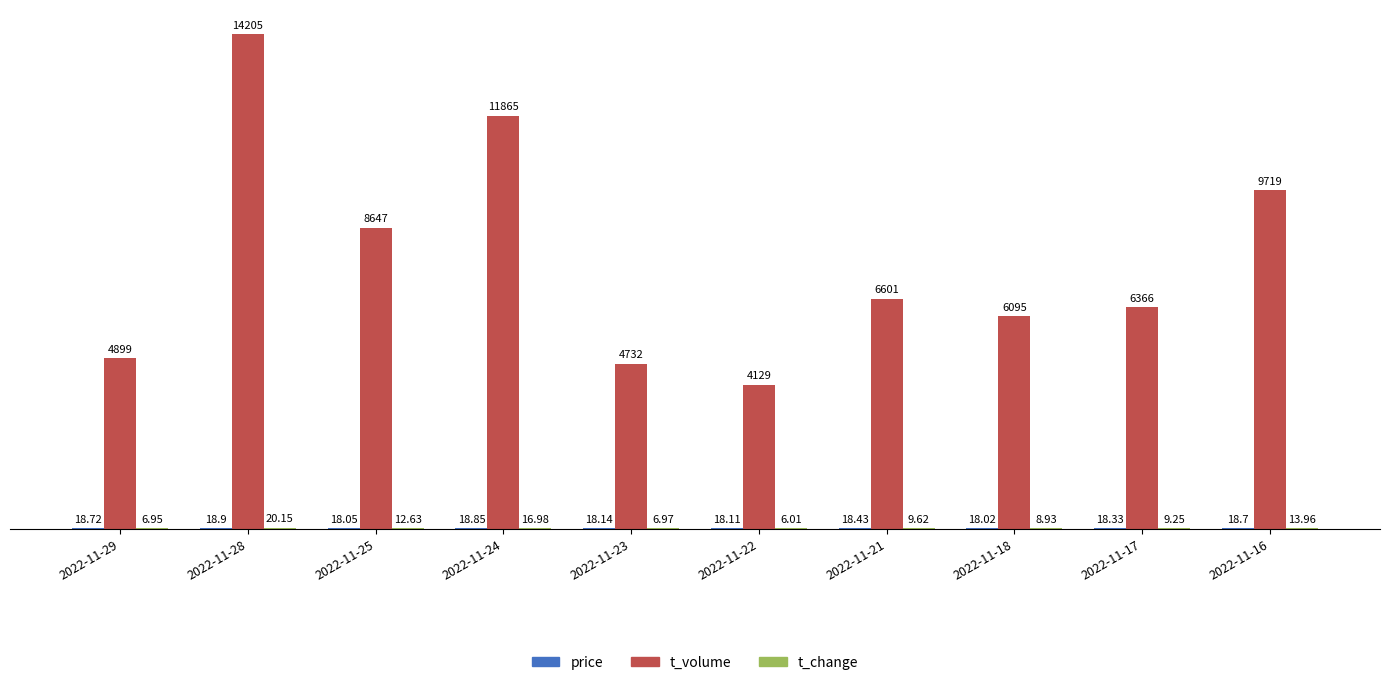

Which series changed the most between 2022-11-29 and 2022-11-24?

t_volume